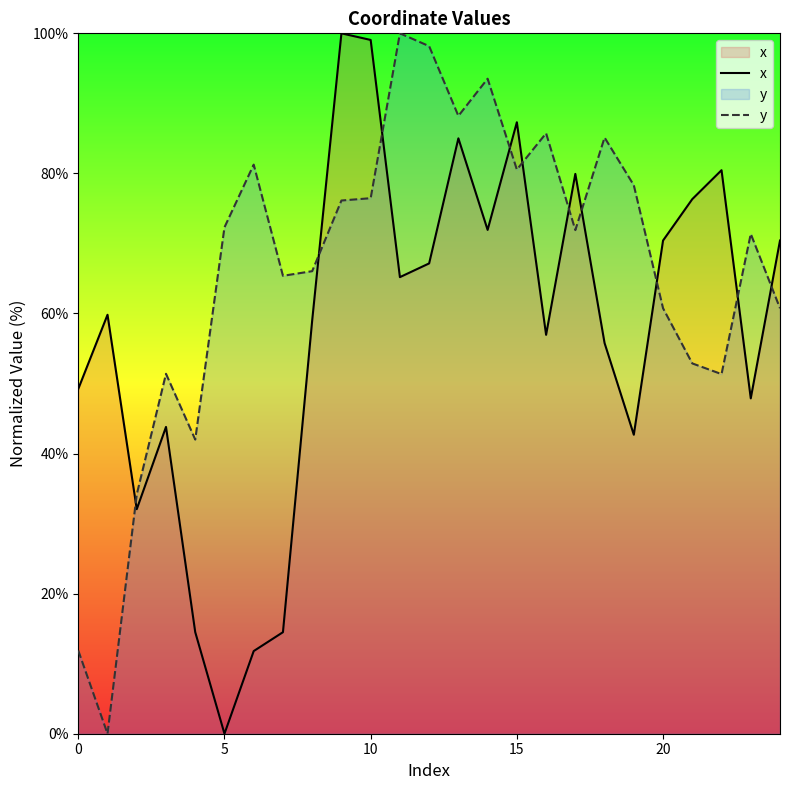

Is the value of y at 21 greater than the value of x at 19?

Yes